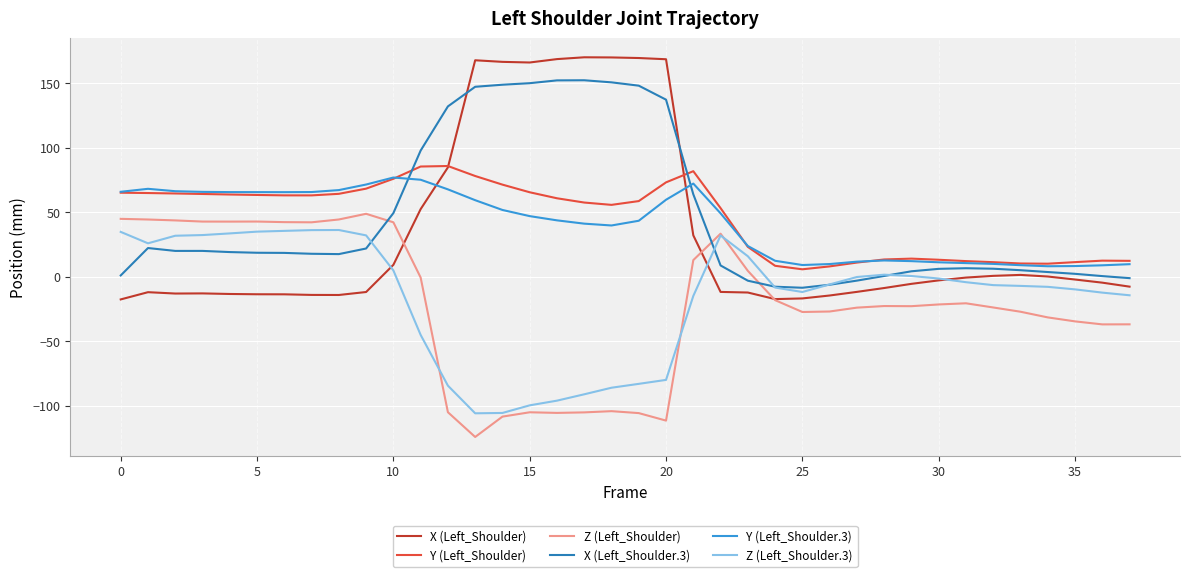

What is the minimum value for X (Left_Shoulder.3)?

-8.6